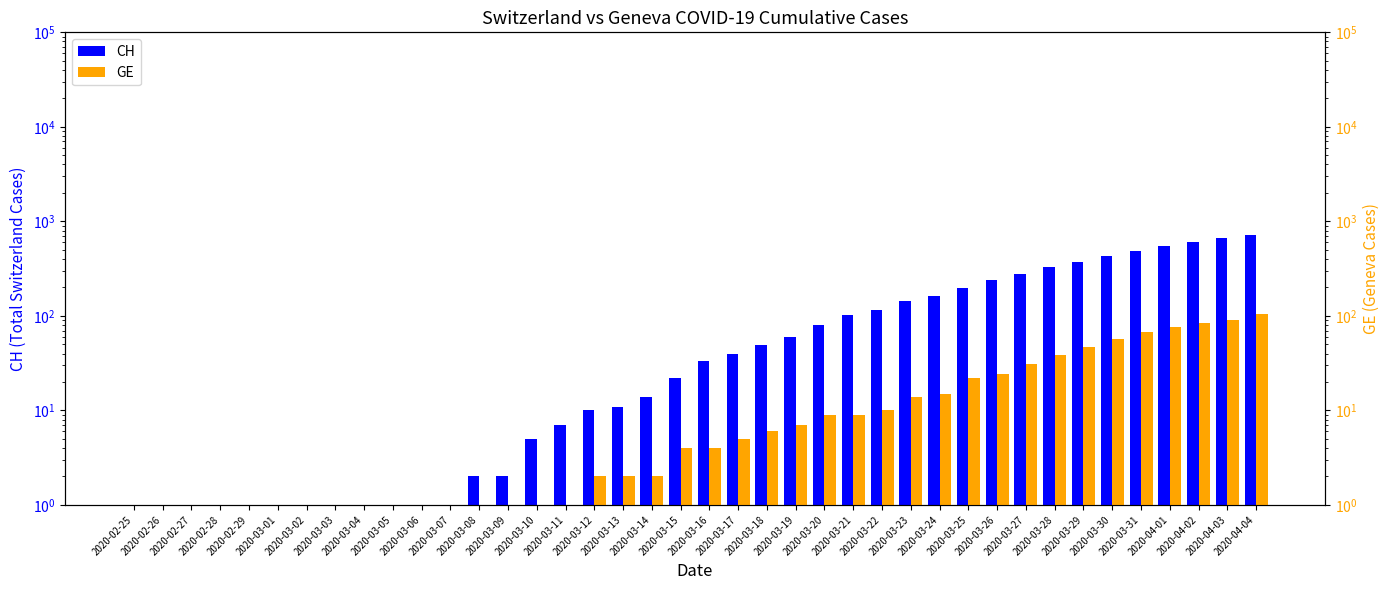

At which label does CH reach its minimum?

2020-02-25